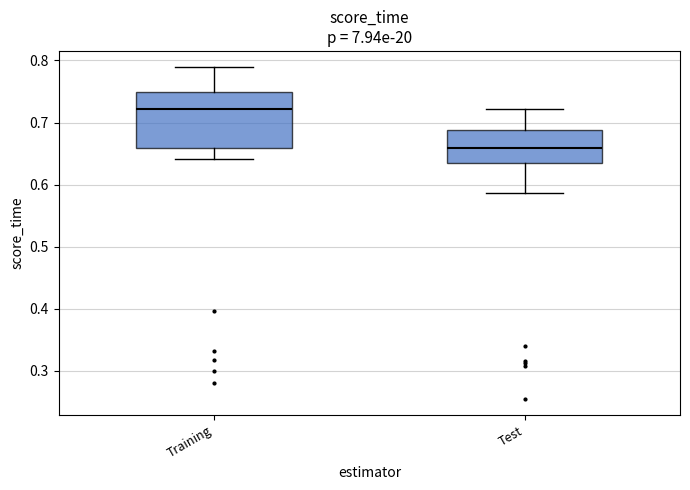

Which box's median line is the highest?

Training